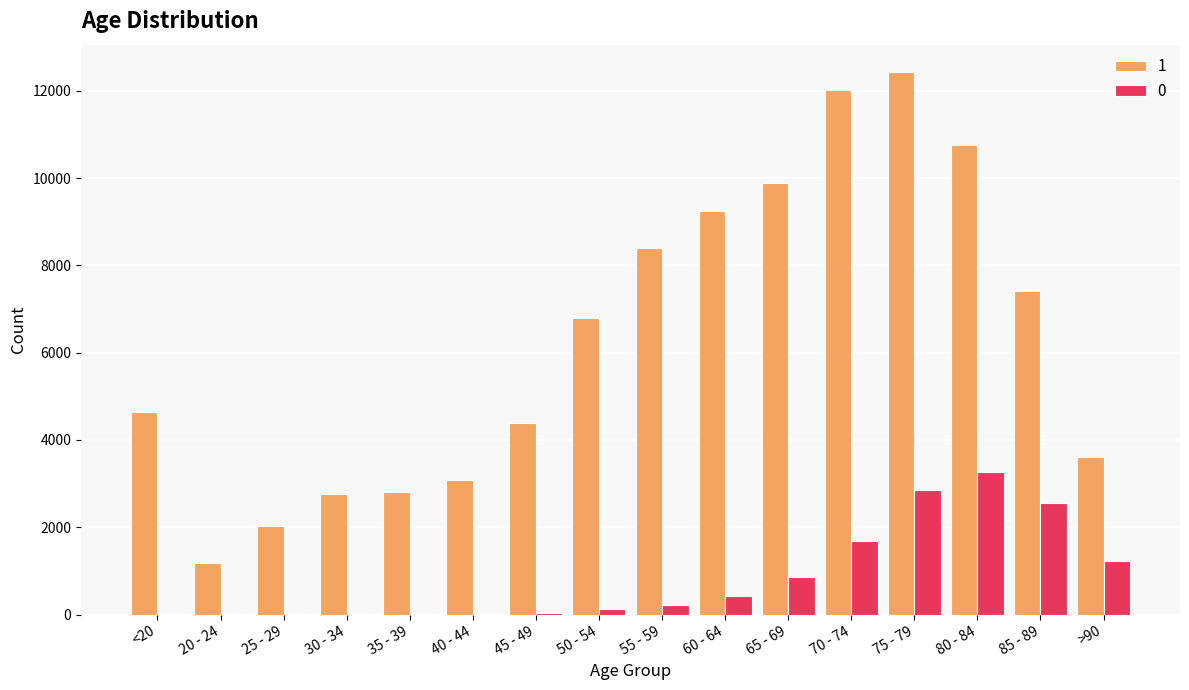

At which category is the sum across all series the highest?

75 - 79